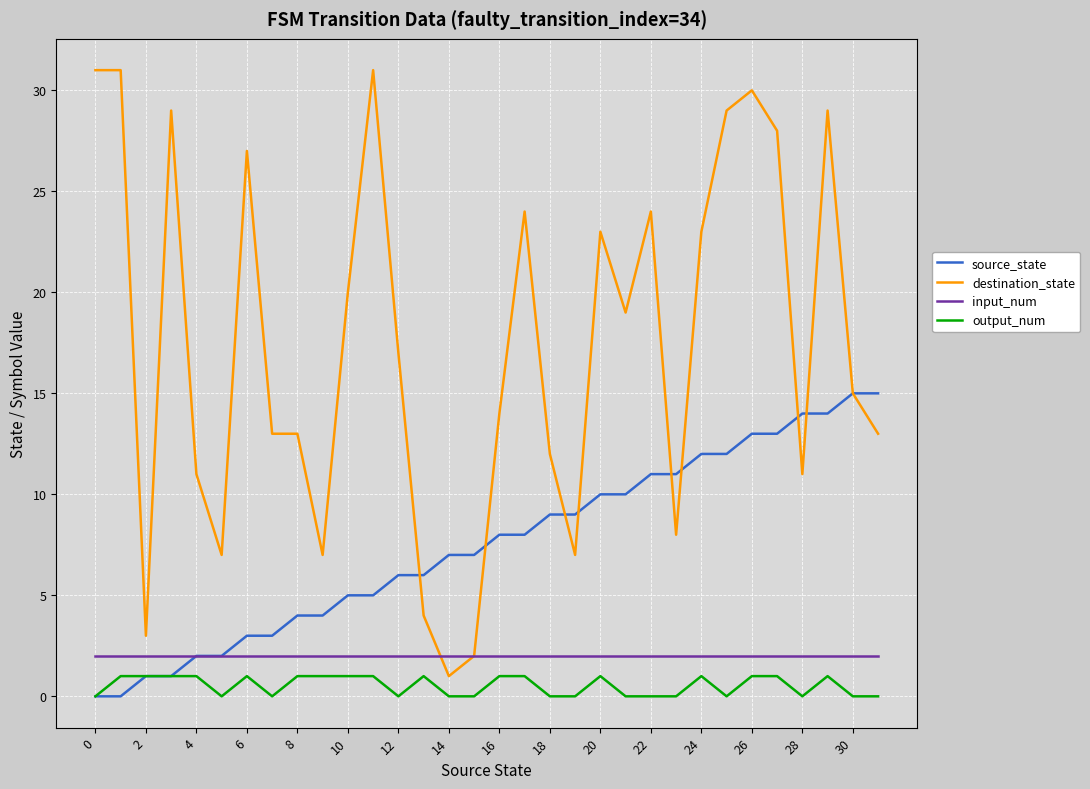

True or false: output_num and destination_state cross at least once.

False